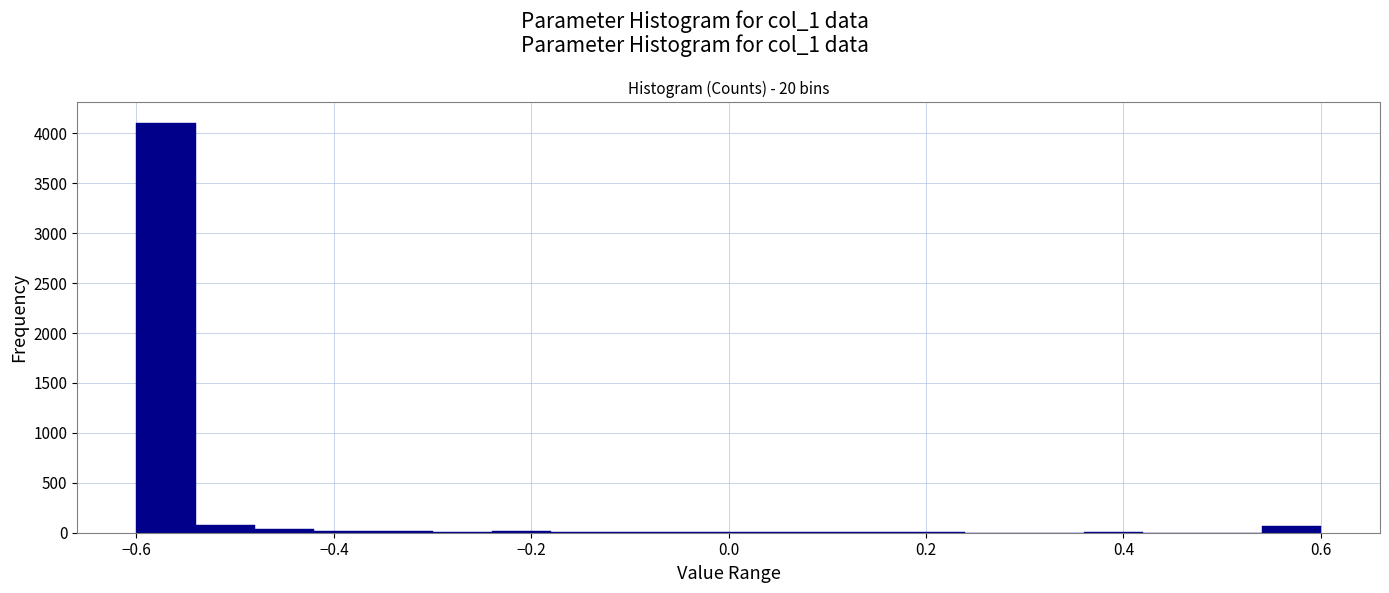

Around what value on the x-axis is the tallest bar? Give the approximate position of its centre, as read against the axis.

-0.56